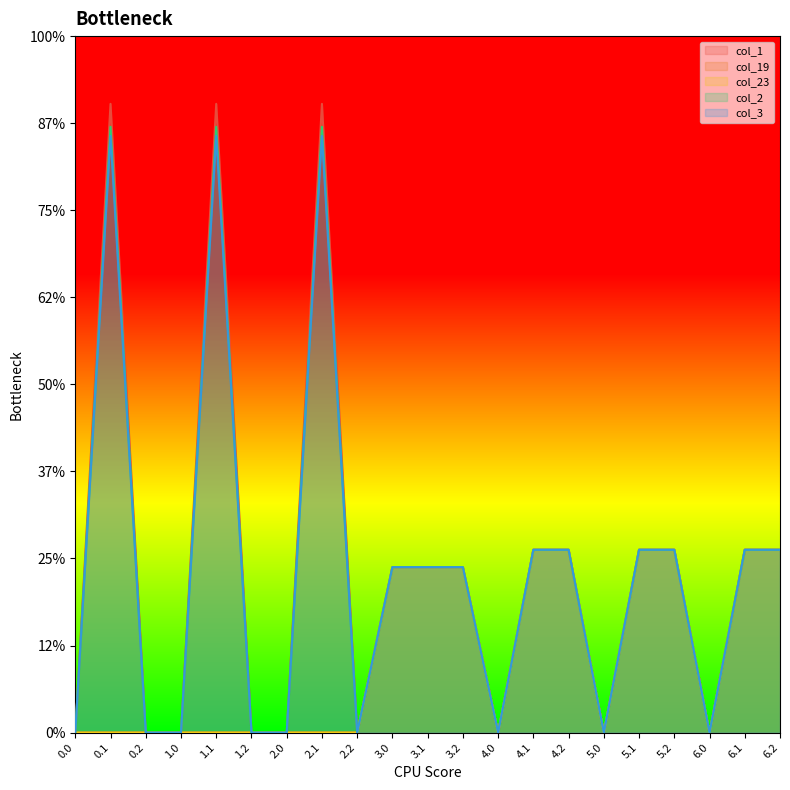

Which category has the highest value across all series?

0.1